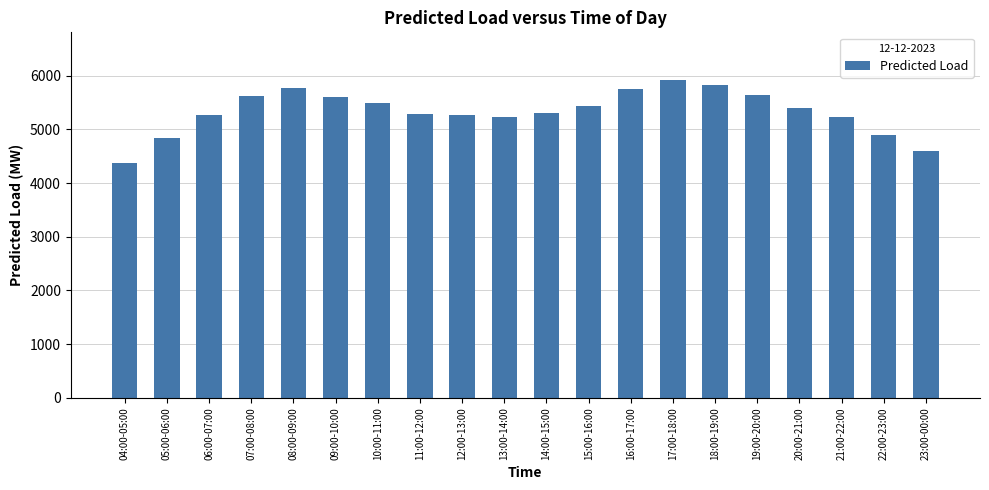

How many categories are shown in the chart?

20